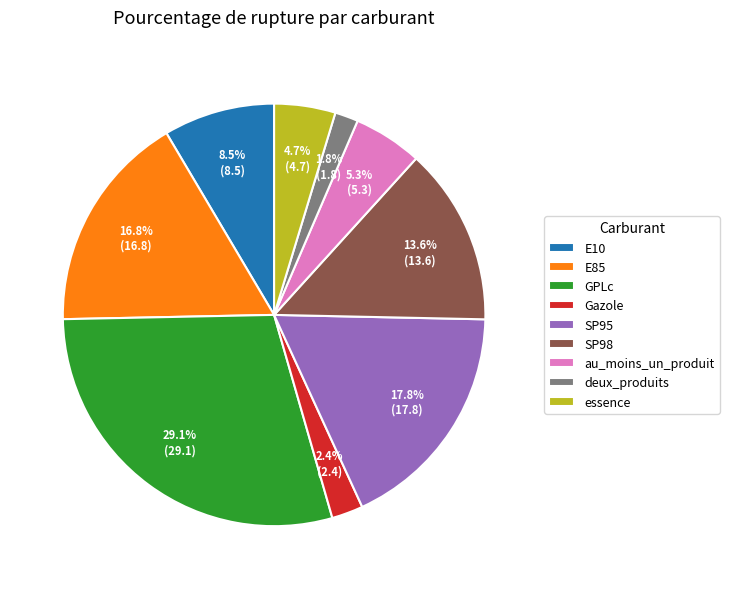

Which category has the smallest portion of the pie?

deux_produits